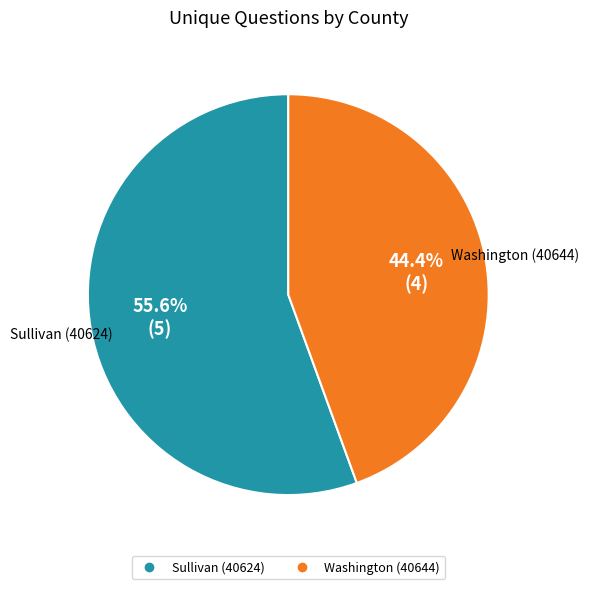

What is the largest slice in the pie chart?

Sullivan (40624)